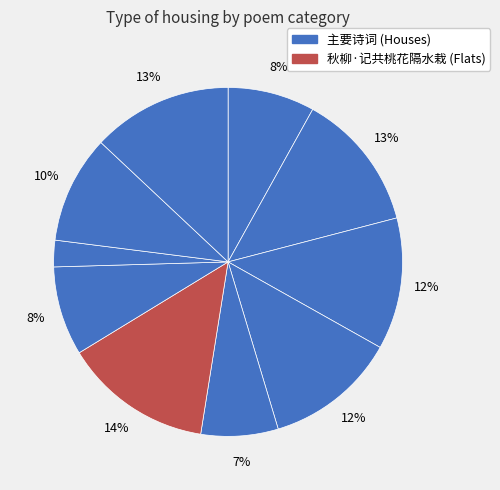

Does any single category account for the majority?

No